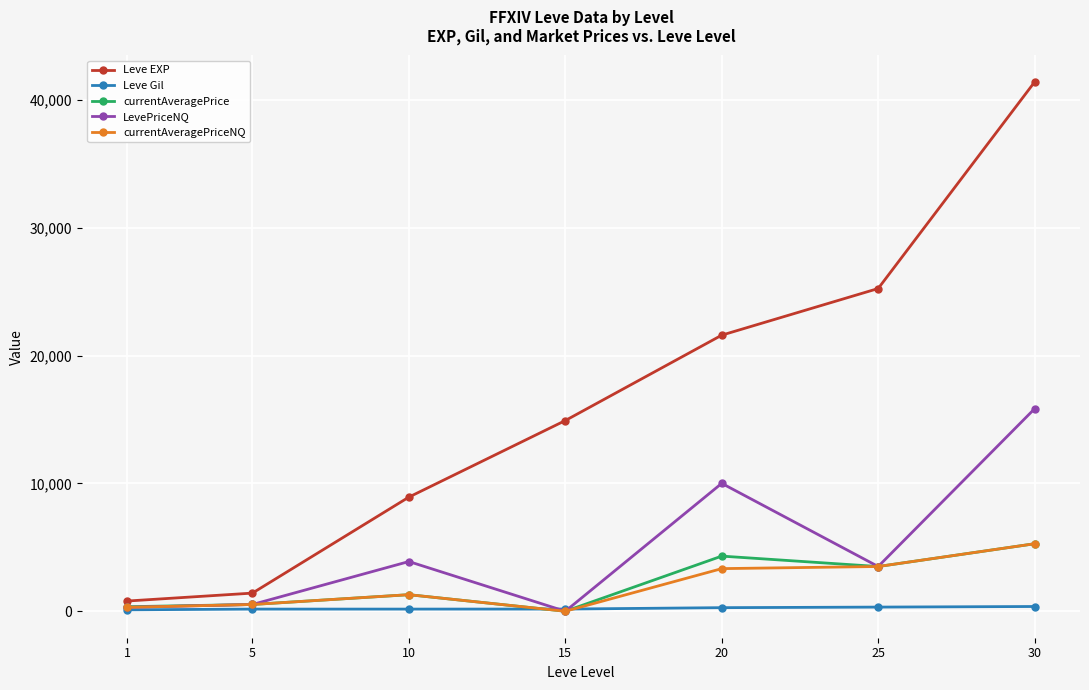

Is the value of LevePriceNQ at 1 greater than the value of Leve EXP at 5?

No